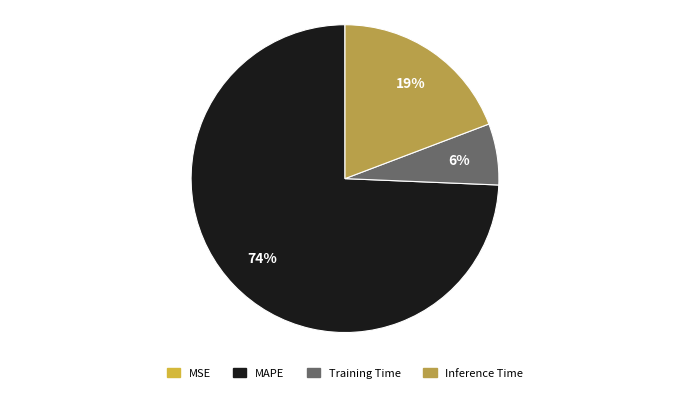

Which slice is the largest?

MAPE